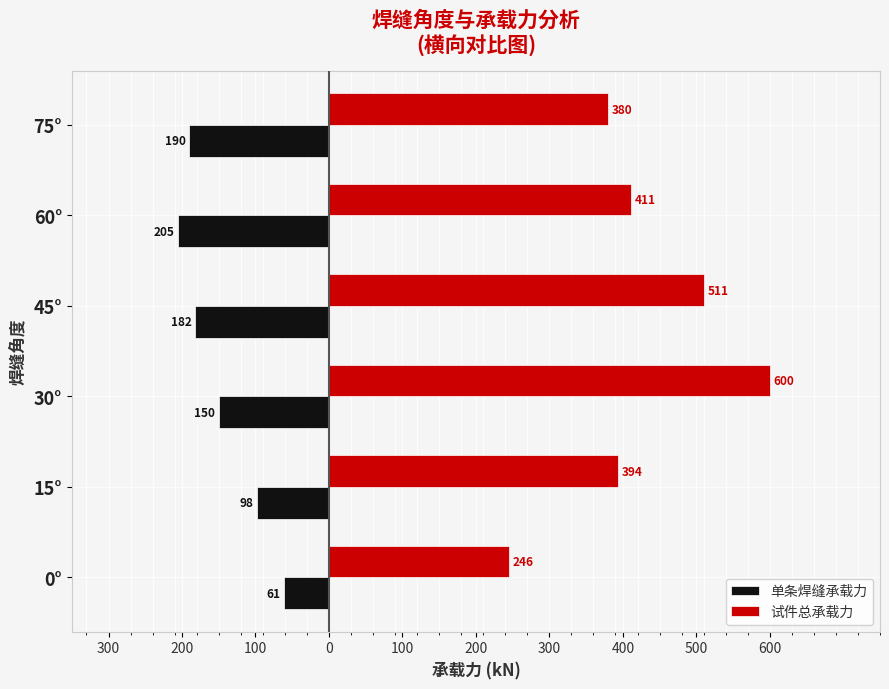

What are all the series names shown in the legend?

单条焊缝承载力, 试件总承载力